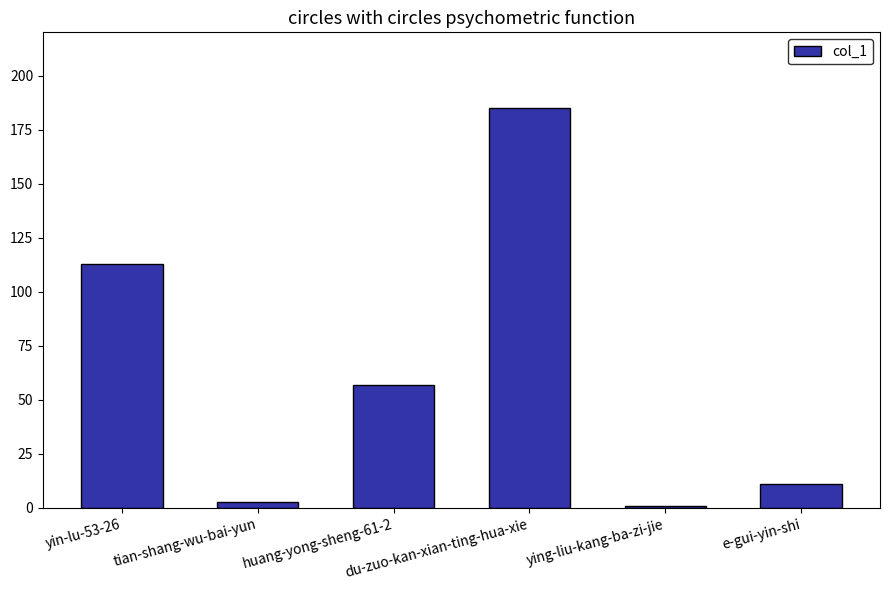

Rank the categories by value from highest to lowest.

du-zuo-kan-xian-ting-hua-xie, yin-lu-53-26, huang-yong-sheng-61-2, e-gui-yin-shi, tian-shang-wu-bai-yun, ying-liu-kang-ba-zi-jie